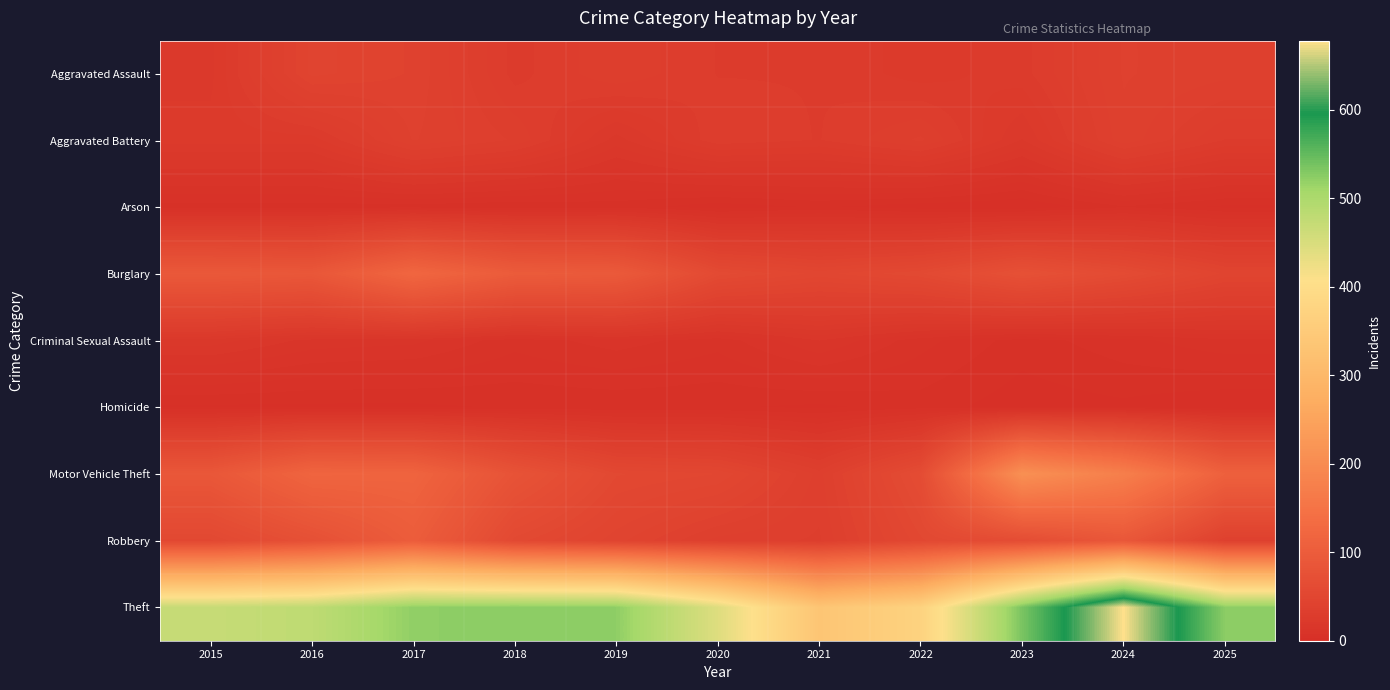

Which series has the largest total across all categories?

Theft